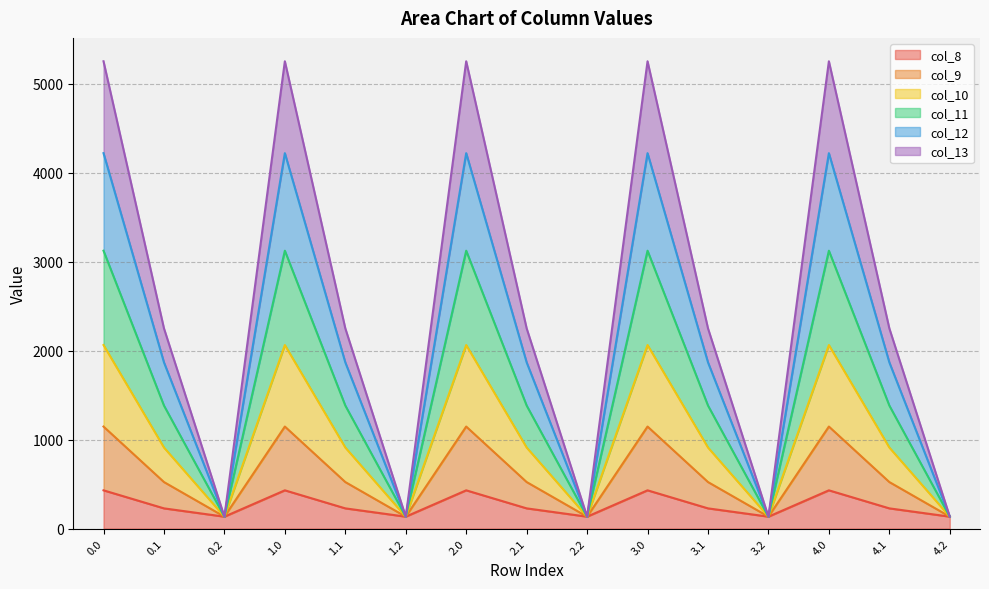

What is the smallest value displayed?

134.2